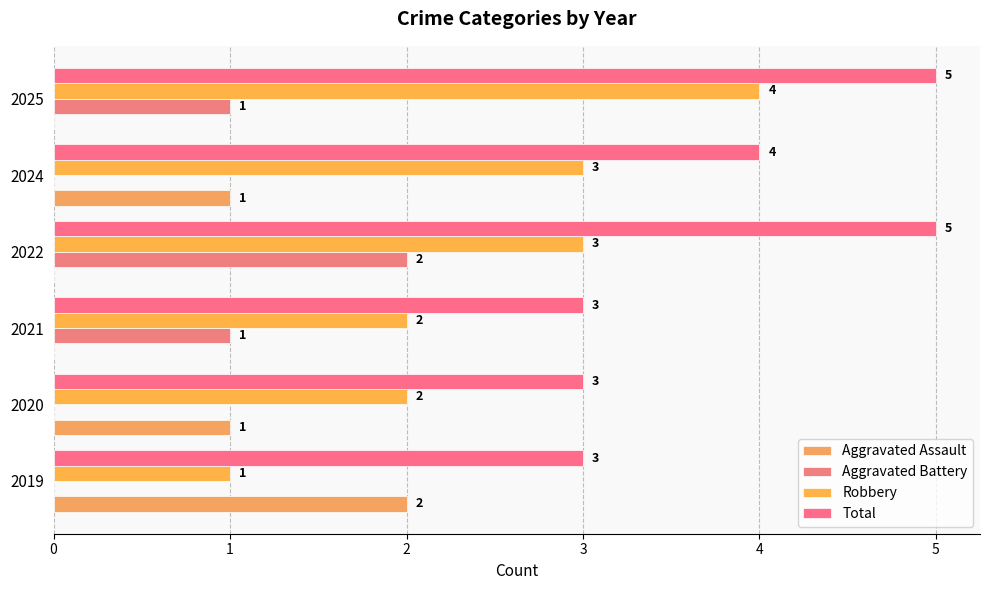

What is the value of the Aggravated Battery bar at the 4th from the left?

2